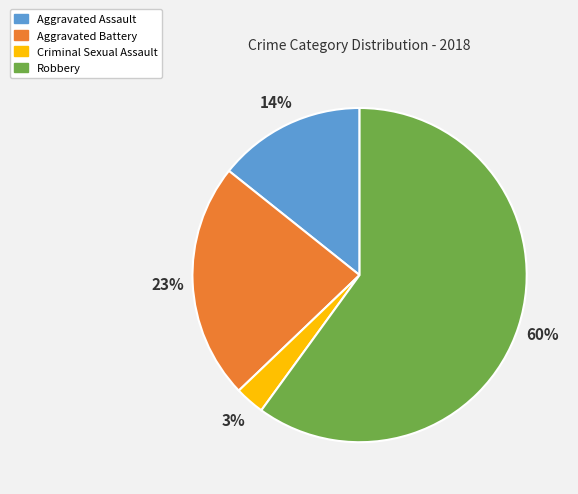

True or false: Robbery accounts for 60% of the total.

True